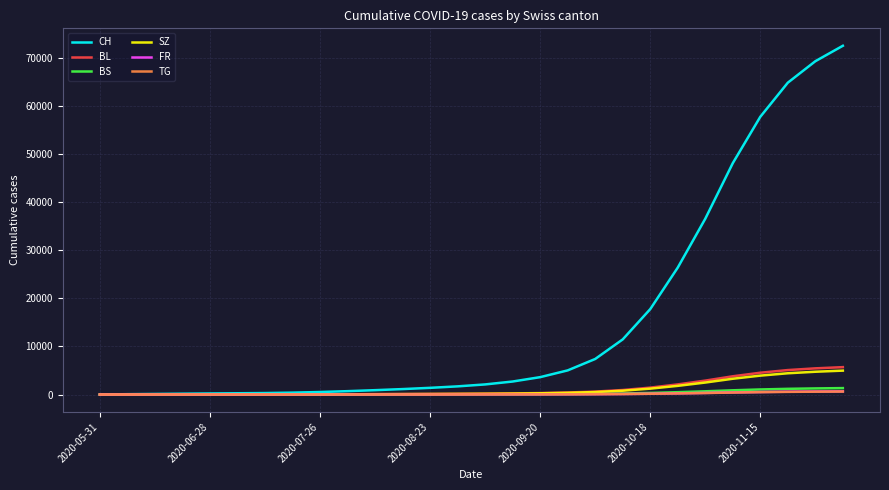

What is the maximum value shown in the chart?

72576